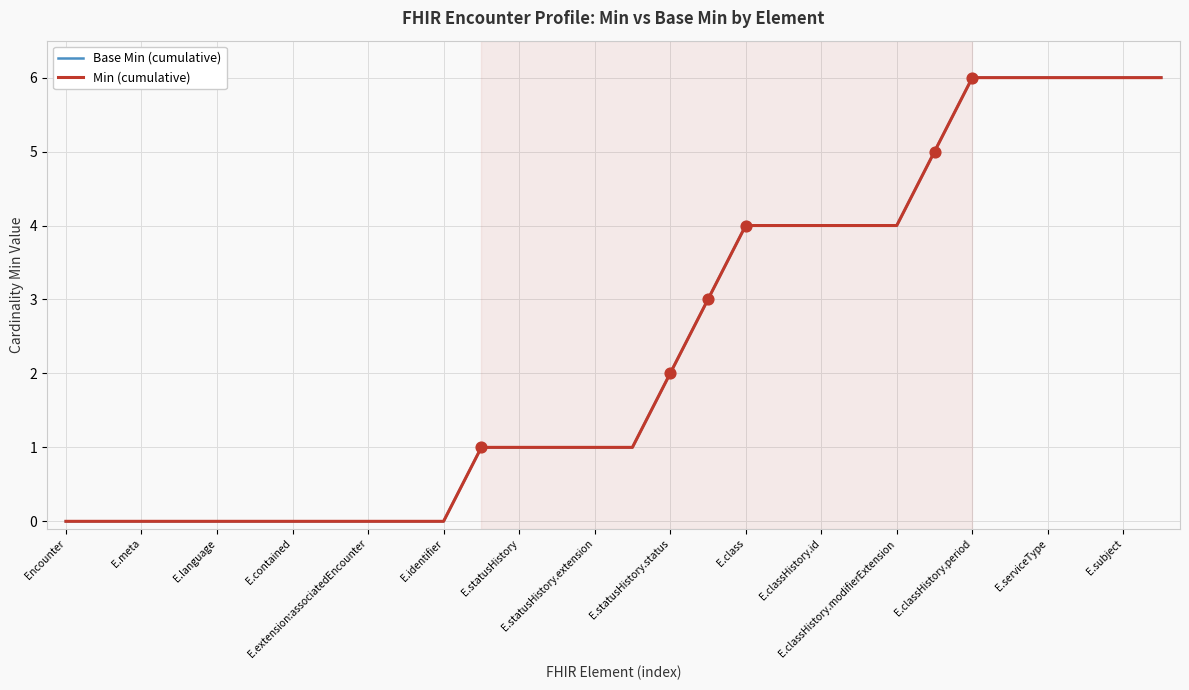

At how many categories does at least one series exceed 0?

19